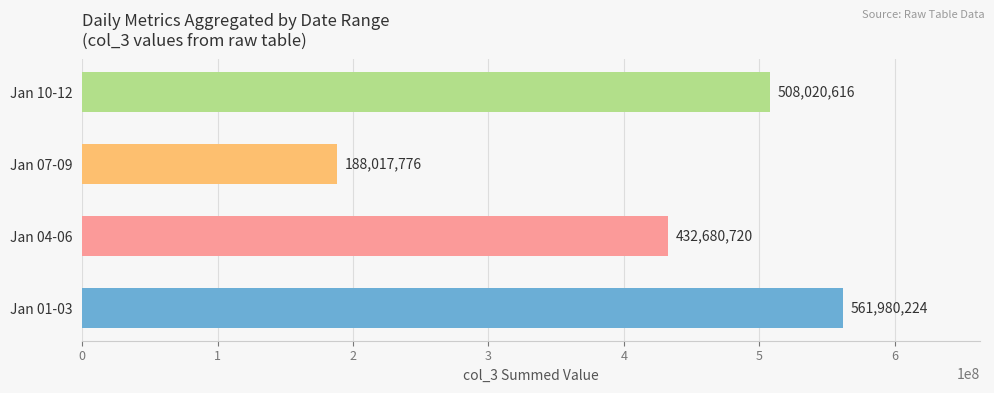

How many bars are there in total?

4